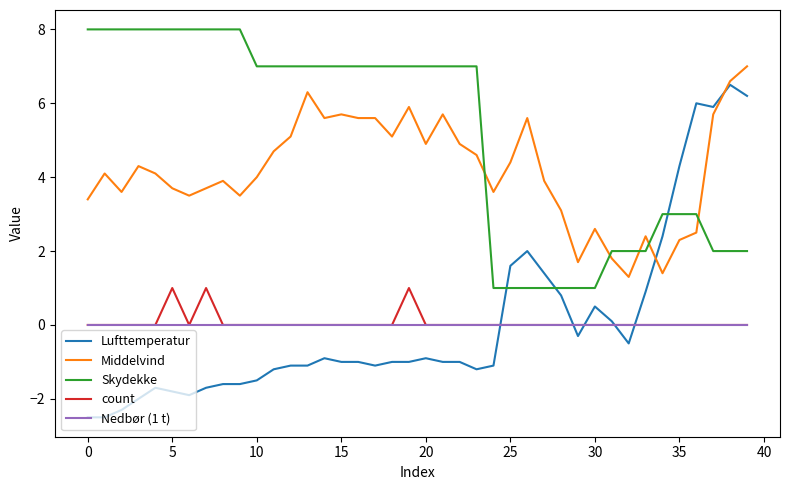

What is the highest value of the Skydekke series?

8.0